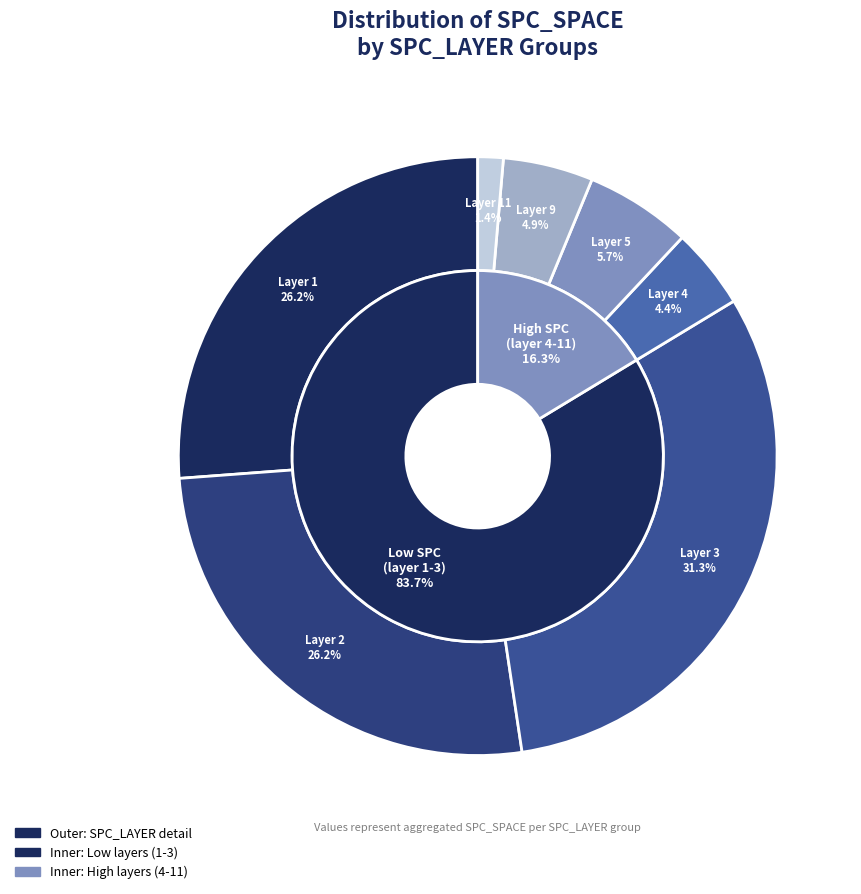

Which slice is the largest?

3